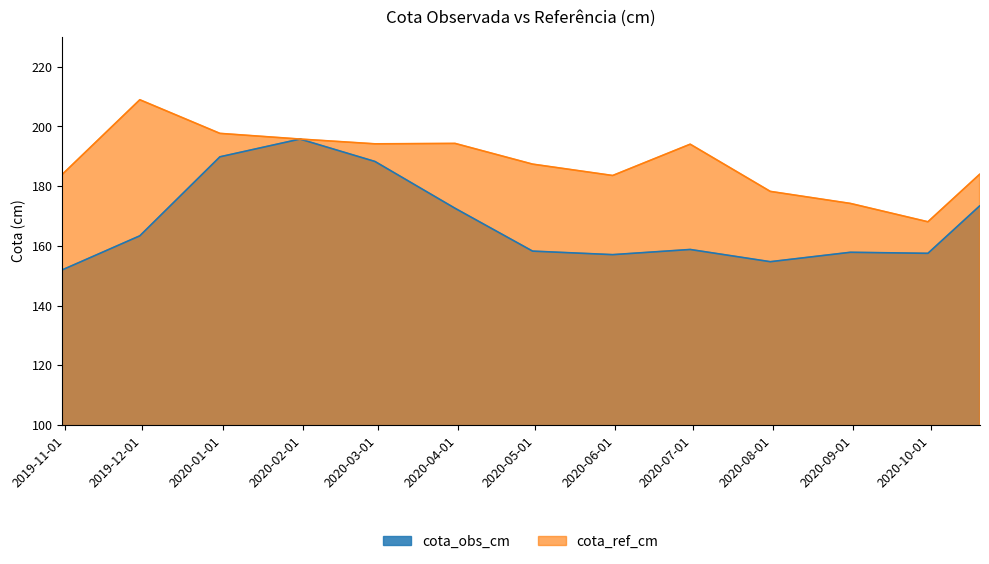

What are all the series names shown in the legend?

cota_obs_cm, cota_ref_cm